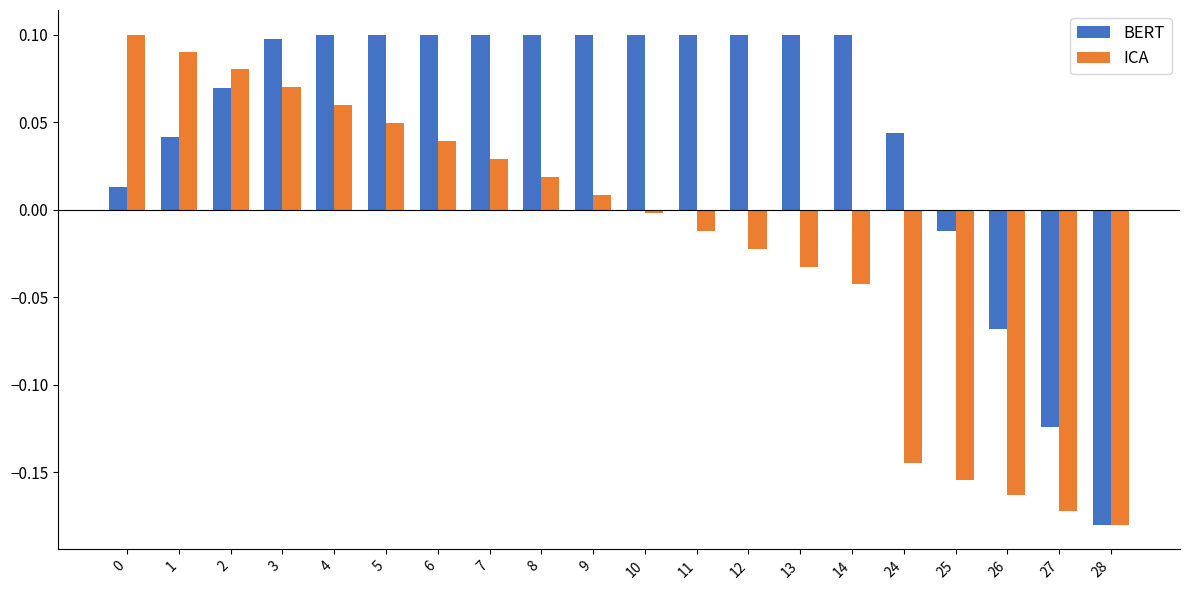

How many distinct data groups are displayed?

2